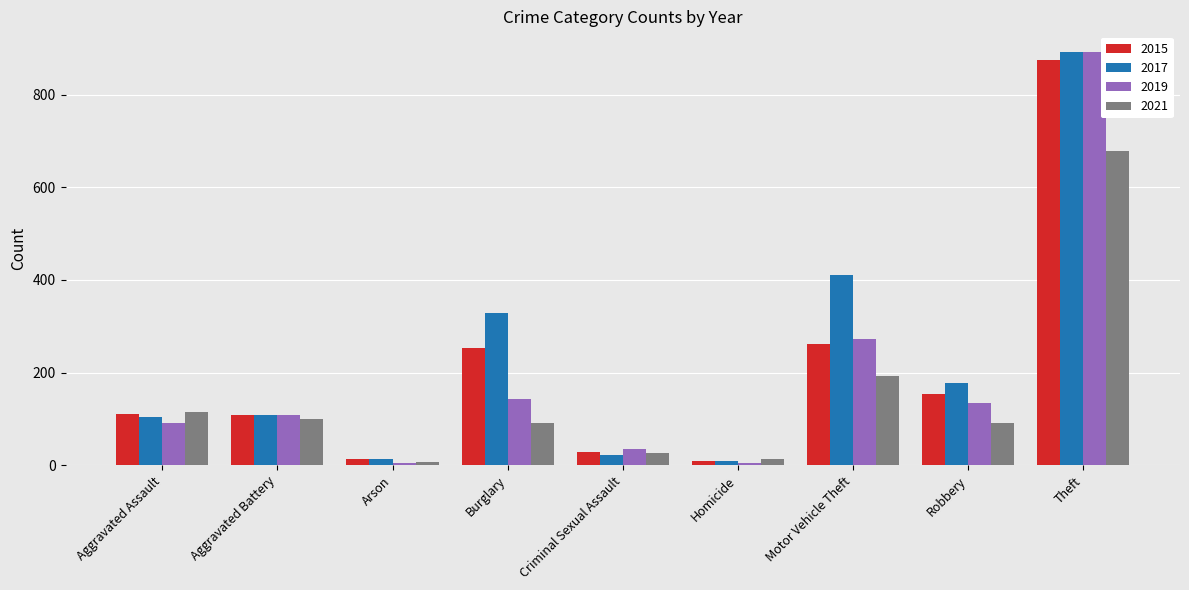

Rank the series by their average value, from highest to lowest.

2017, 2015, 2019, 2021